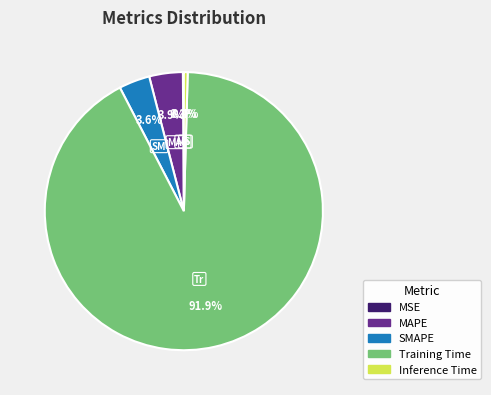

Is there a majority slice in this chart?

Yes